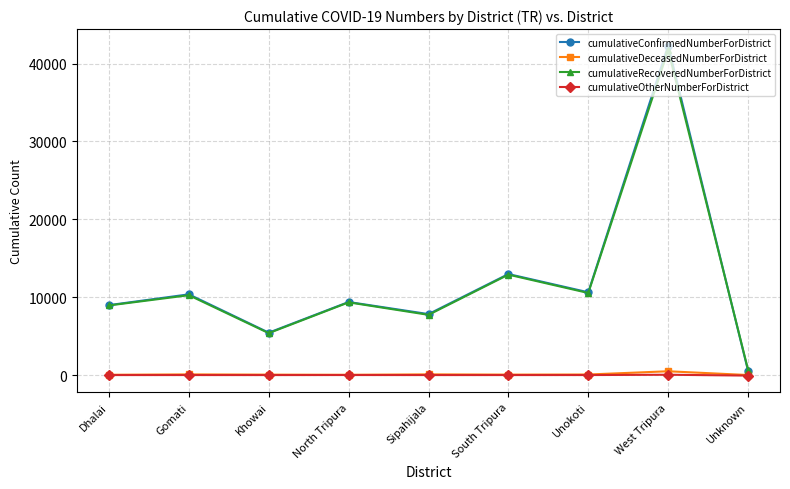

List the series in order of their peak value, highest first.

cumulativeConfirmedNumberForDistrict, cumulativeRecoveredNumberForDistrict, cumulativeDeceasedNumberForDistrict, cumulativeOtherNumberForDistrict